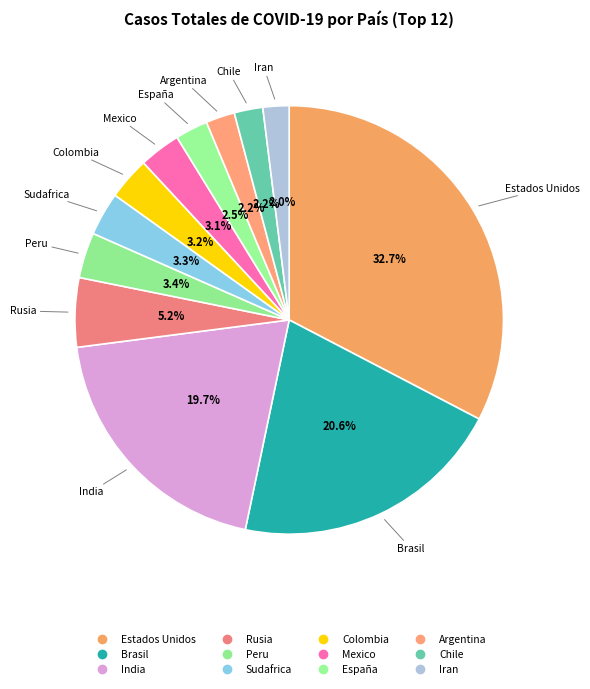

How many segments does this pie chart have?

12